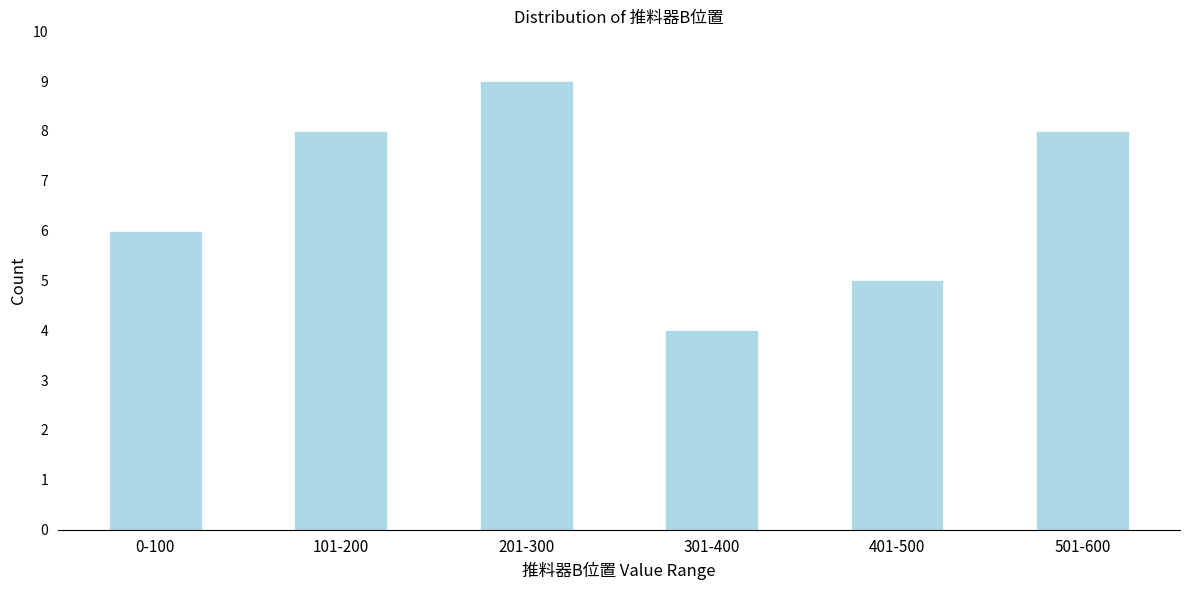

Reading left to right, transcribe all the data shown in this chart.

0-100=6	101-200=8	201-300=9	301-400=4	401-500=5	501-600=8